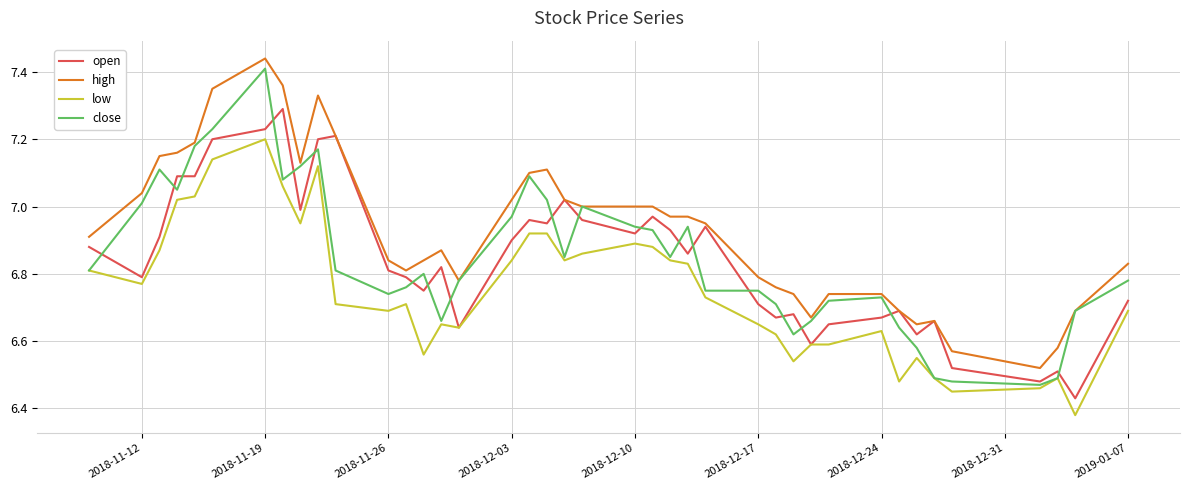

True or false: high and low intersect in this chart.

False